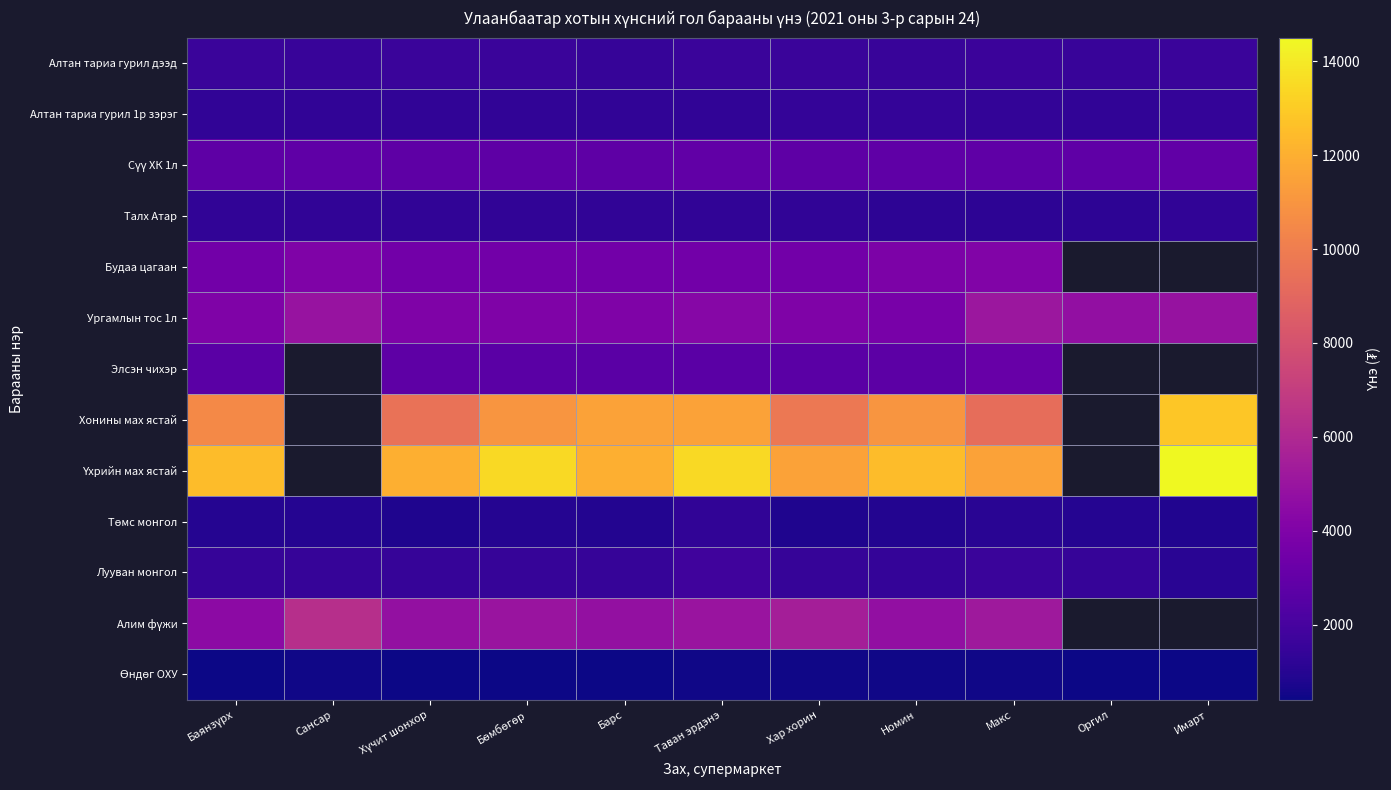

Is it true that Лууван монгол equals 1500.0 at Хар хорин?

True